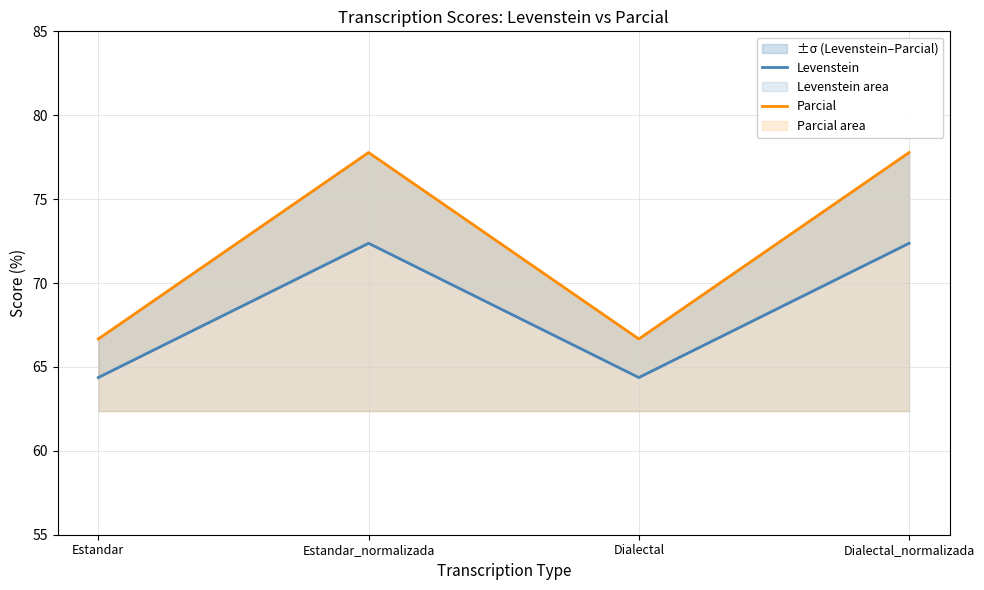

Where is Parcial nearest to the value 72?

Estandar